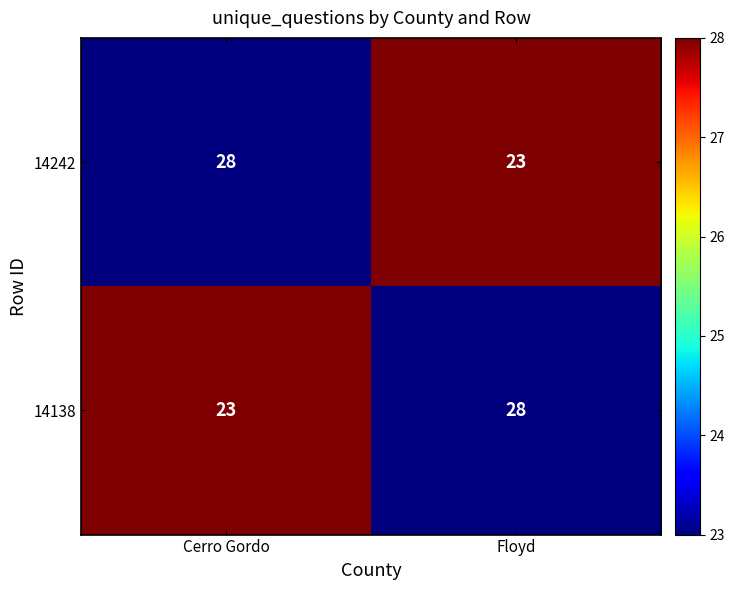

Reading right to left, list all the values displayed in this chart.

14242: 23	28
14138: 28	23